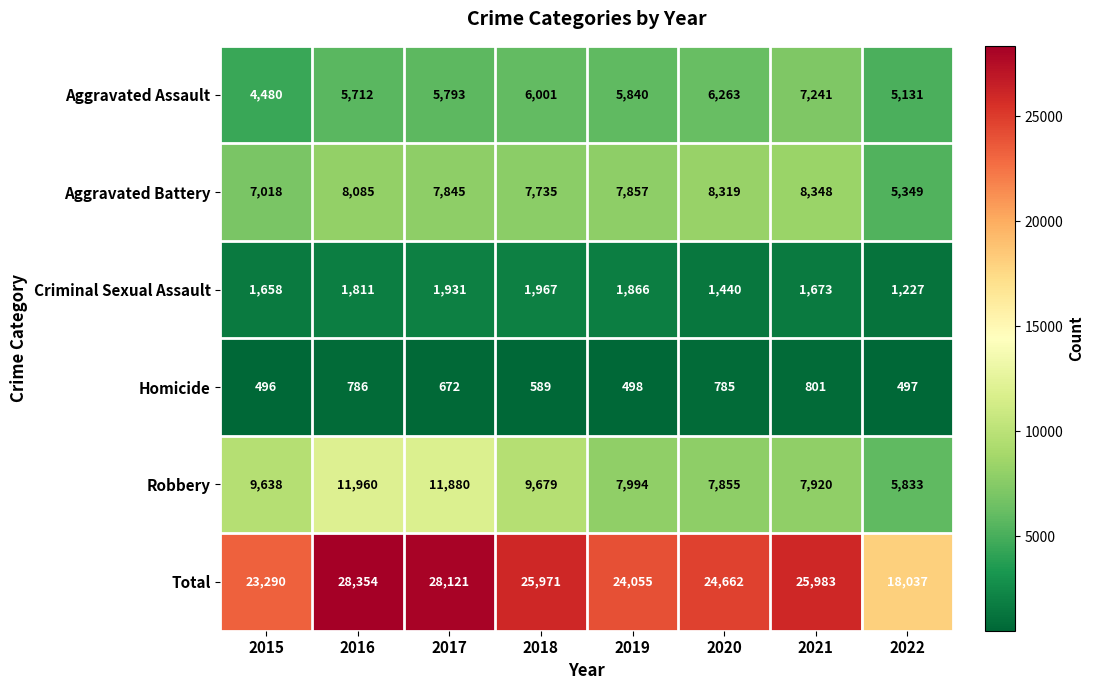

Which series changed the most between 2017 and 2020?

Robbery